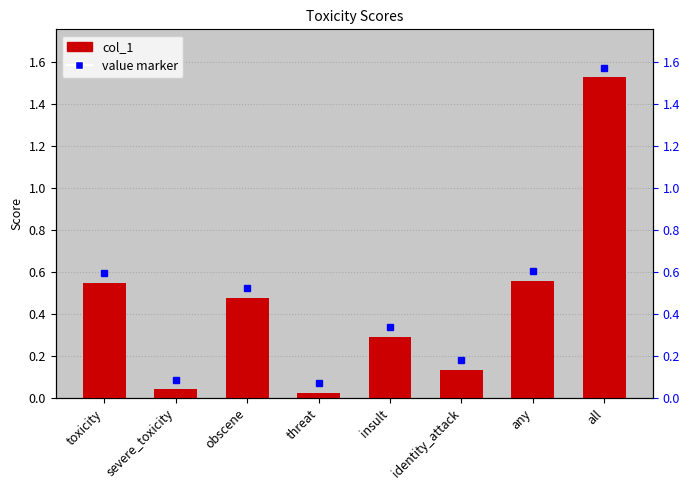

Is it true that the value at any is 0.8?

False